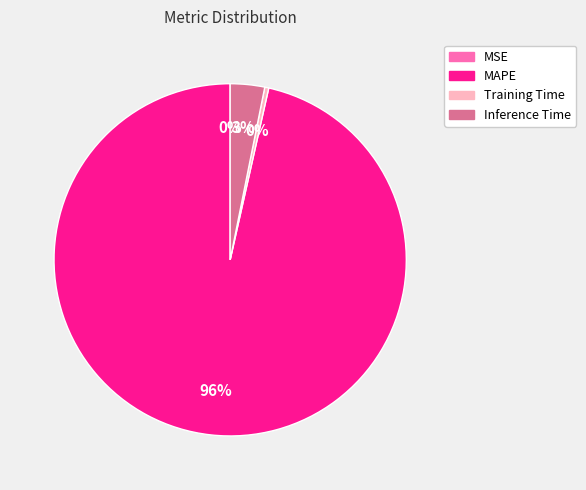

What is the largest slice in the pie chart?

MAPE